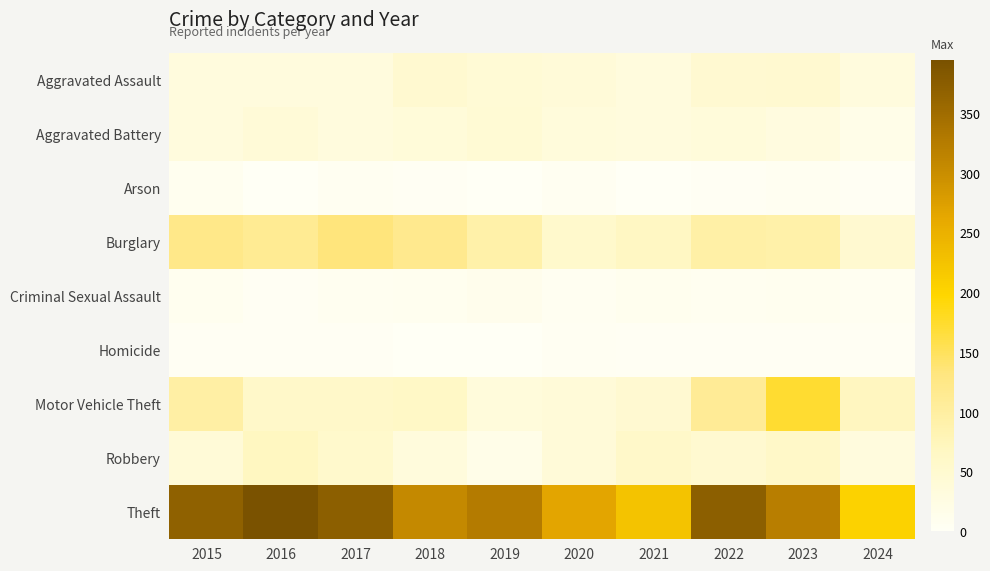

At which category is the sum across all series the highest?

2023